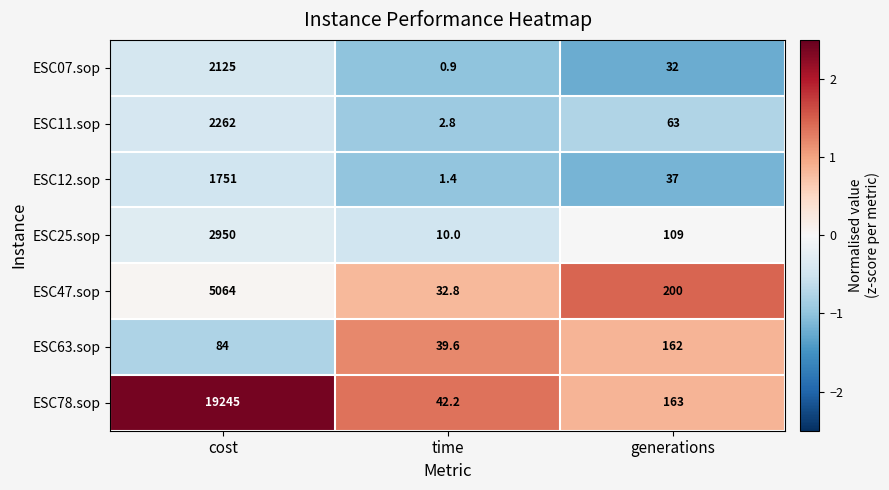

At which category is the sum across all series the highest?

cost